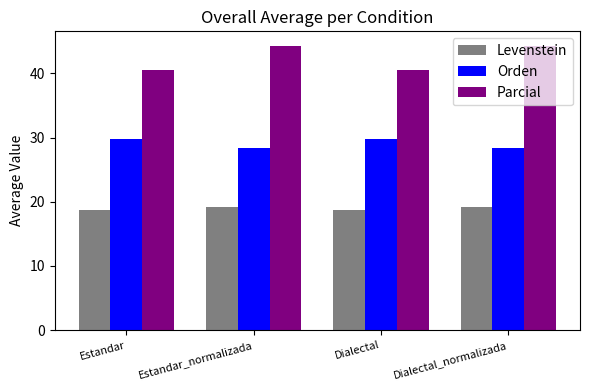

How many data points does each series have?

4